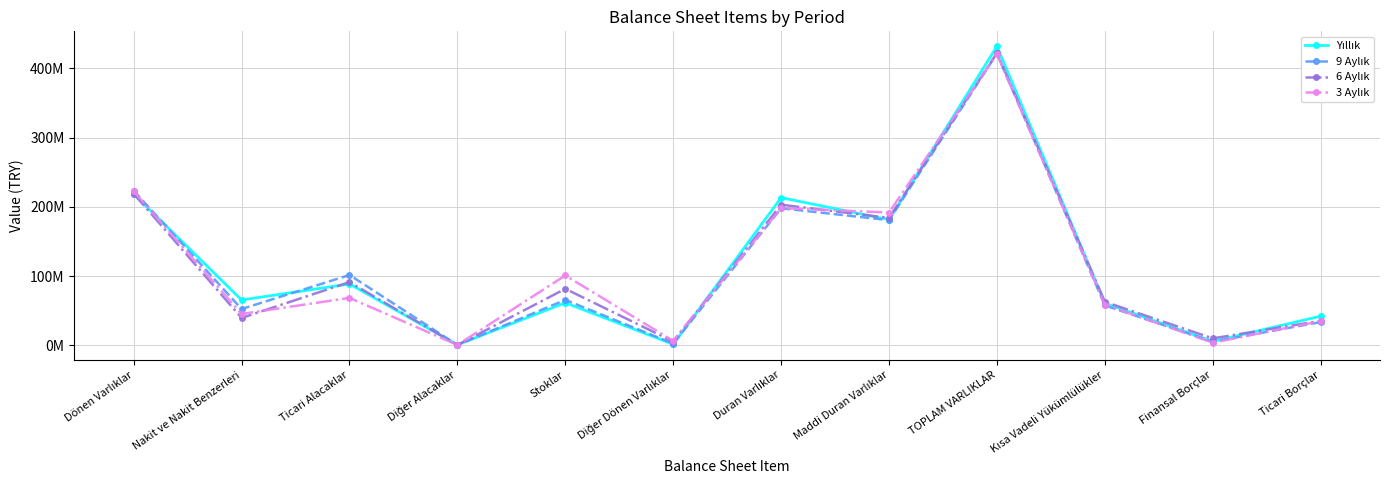

Reading right to left, transcribe all the data shown in this chart.

Yıllık: 42277698	5731944	60998309	432094786	181651250	213469683	1716166	61574806	904422	88772984	65656725	218625103
9 Aylık: 33689705	5541999	57789135	421676734	180934230	198157892	2685588	65798713	649386	101762492	52622663	223518842
6 Aylık: 35558826	10181679	63013346	422486842	184189068	203233531	5660739	81792392	598341	91459405	39742434	219253311
3 Aylık: 35087992	3949741	58886189	420945864	191981358	198323092	6662944	101073060	733157	68668477	45485134	222622772